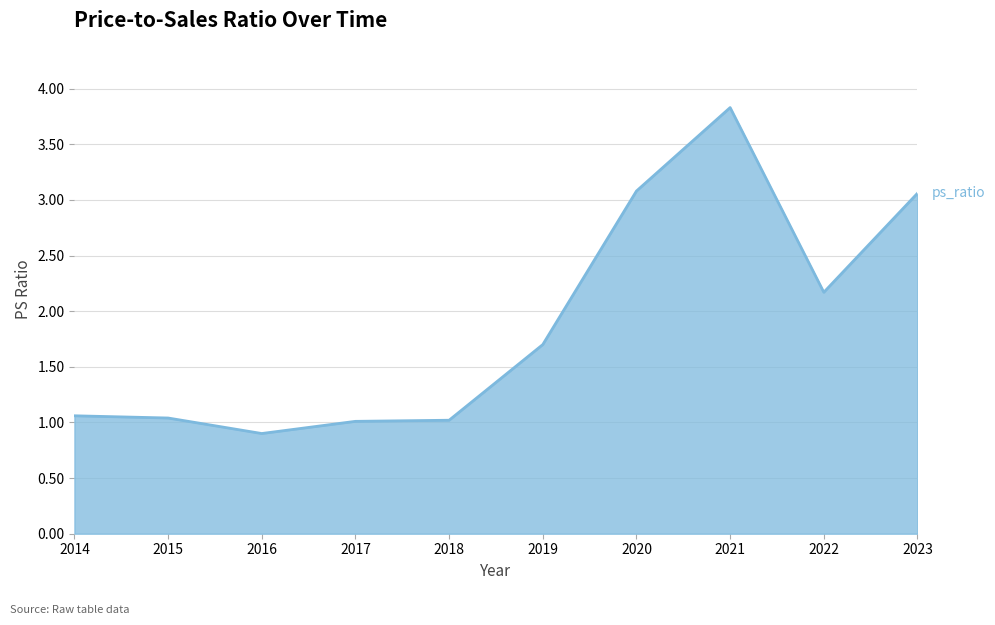

At which label is the value closest to 2?

2022